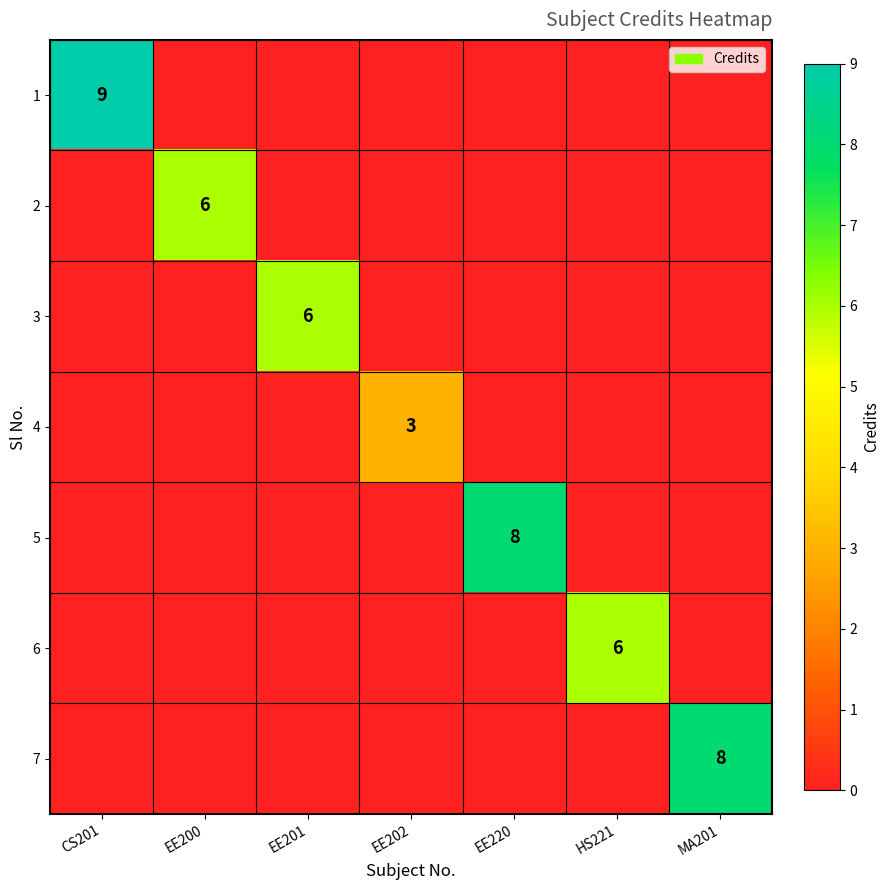

Which label corresponds to the smallest value in the chart?

EE200